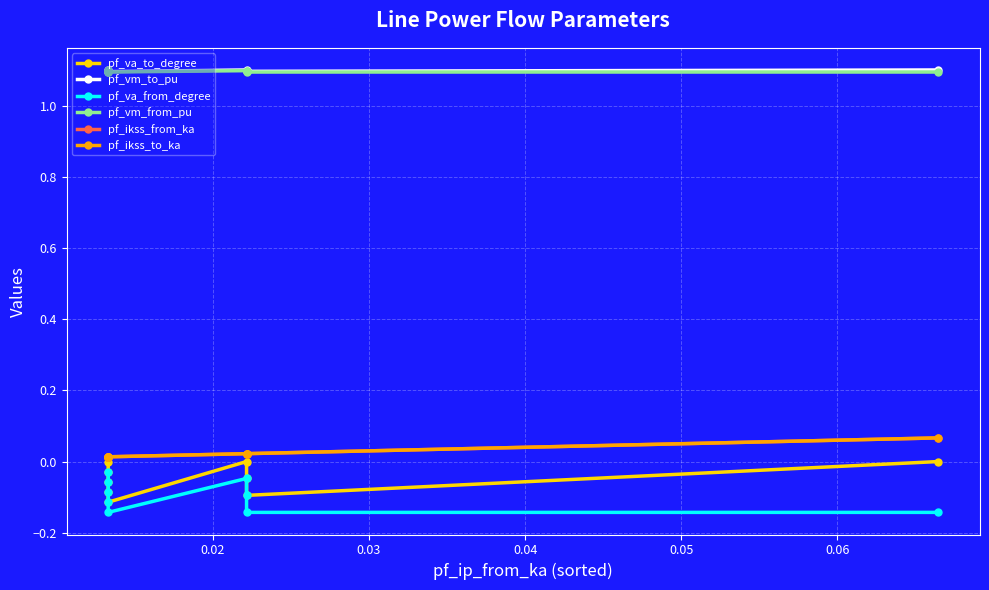

Does the chart display data point markers on the line(s)?

Yes